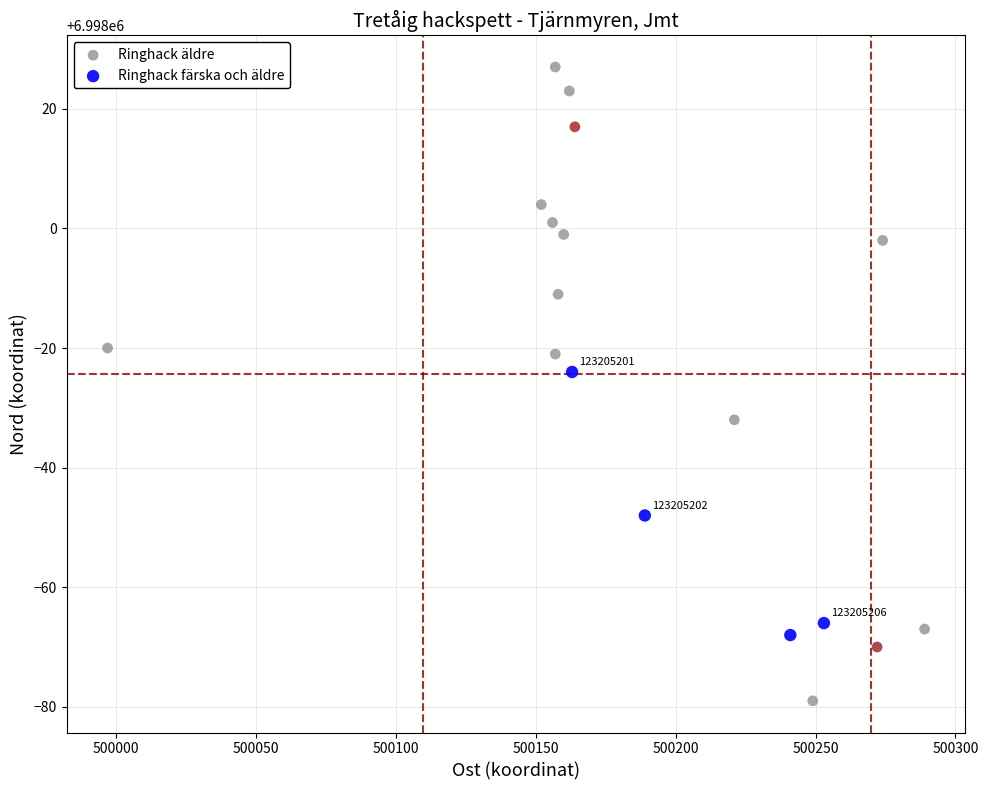

What are all the series names shown in the legend?

Ringhack äldre, Ringhack färska och äldre